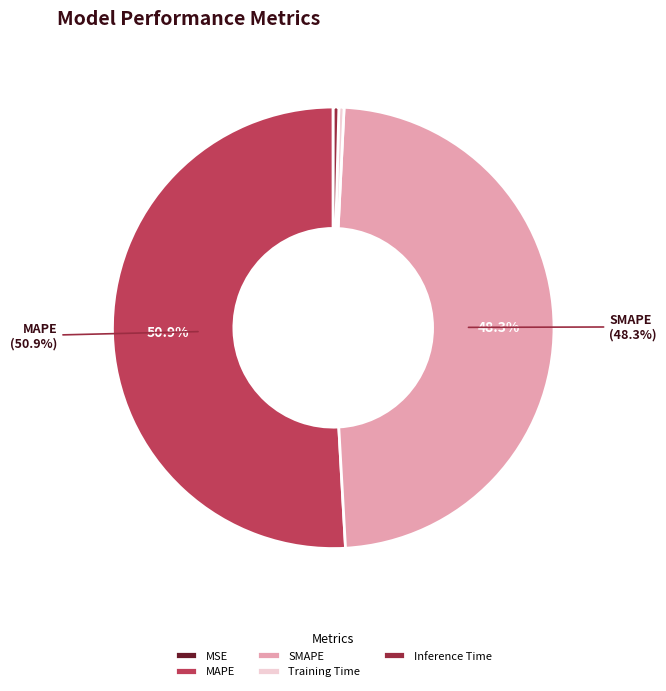

How much of the chart is everything except MAPE?

49.1%